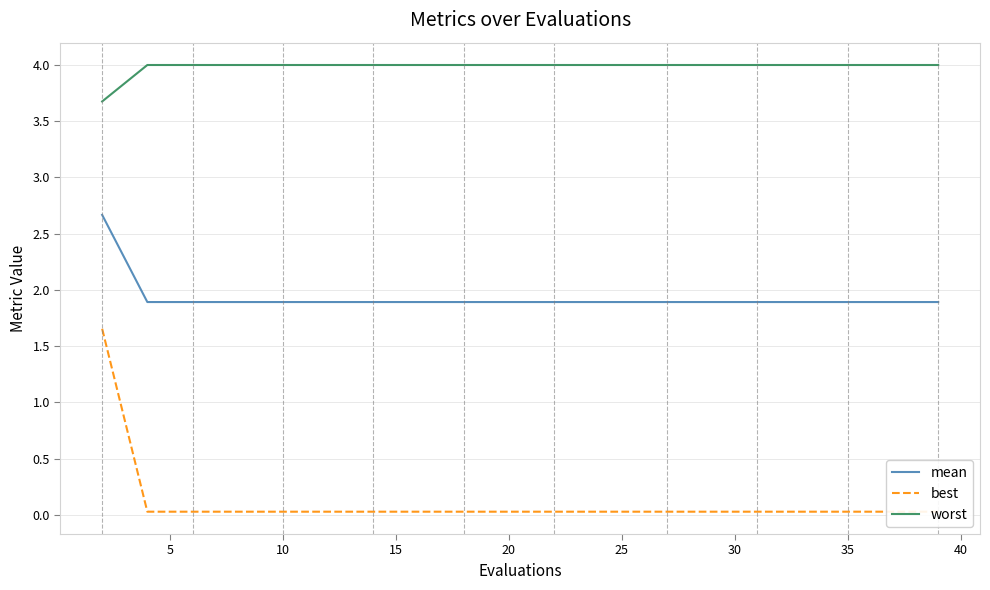

True or false: worst and best intersect in this chart.

False